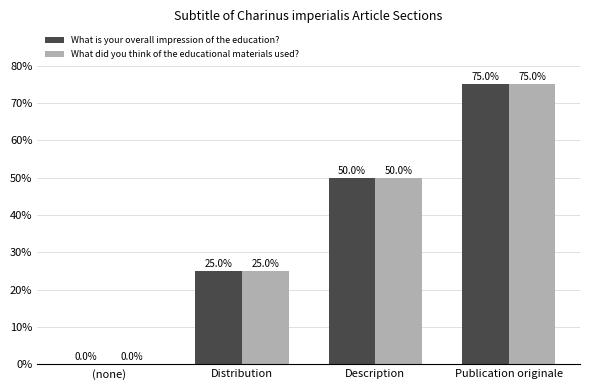

What is the maximum value shown in the chart?

75